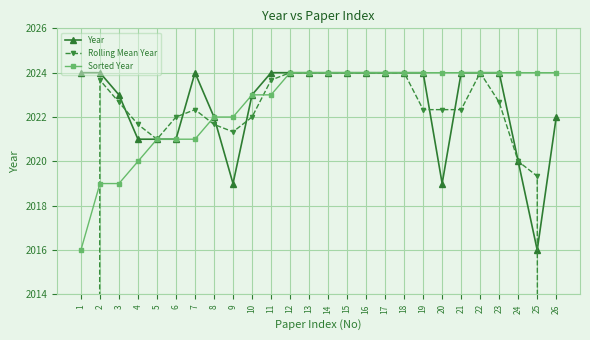

Reading left to right, what are all the values shown in this chart?

Year: 2024.0	2024.0	2023.0	2021.0	2021.0	2021.0	2024.0	2022.0	2019.0	2023.0	2024.0	2024.0	2024.0	2024.0	2024.0	2024.0	2024.0	2024.0	2024.0	2019.0	2024.0	2024.0	2024.0	2020.0	2016.0	2022.0
Rolling Mean Year: 1349.3	2023.7	2022.7	2021.7	2021.0	2022.0	2022.3	2021.7	2021.3	2022.0	2023.7	2024.0	2024.0	2024.0	2024.0	2024.0	2024.0	2024.0	2022.3	2022.3	2022.3	2024.0	2022.7	2020.0	2019.3	1346.0
Sorted Year: 2016.0	2019.0	2019.0	2020.0	2021.0	2021.0	2021.0	2022.0	2022.0	2023.0	2023.0	2024.0	2024.0	2024.0	2024.0	2024.0	2024.0	2024.0	2024.0	2024.0	2024.0	2024.0	2024.0	2024.0	2024.0	2024.0